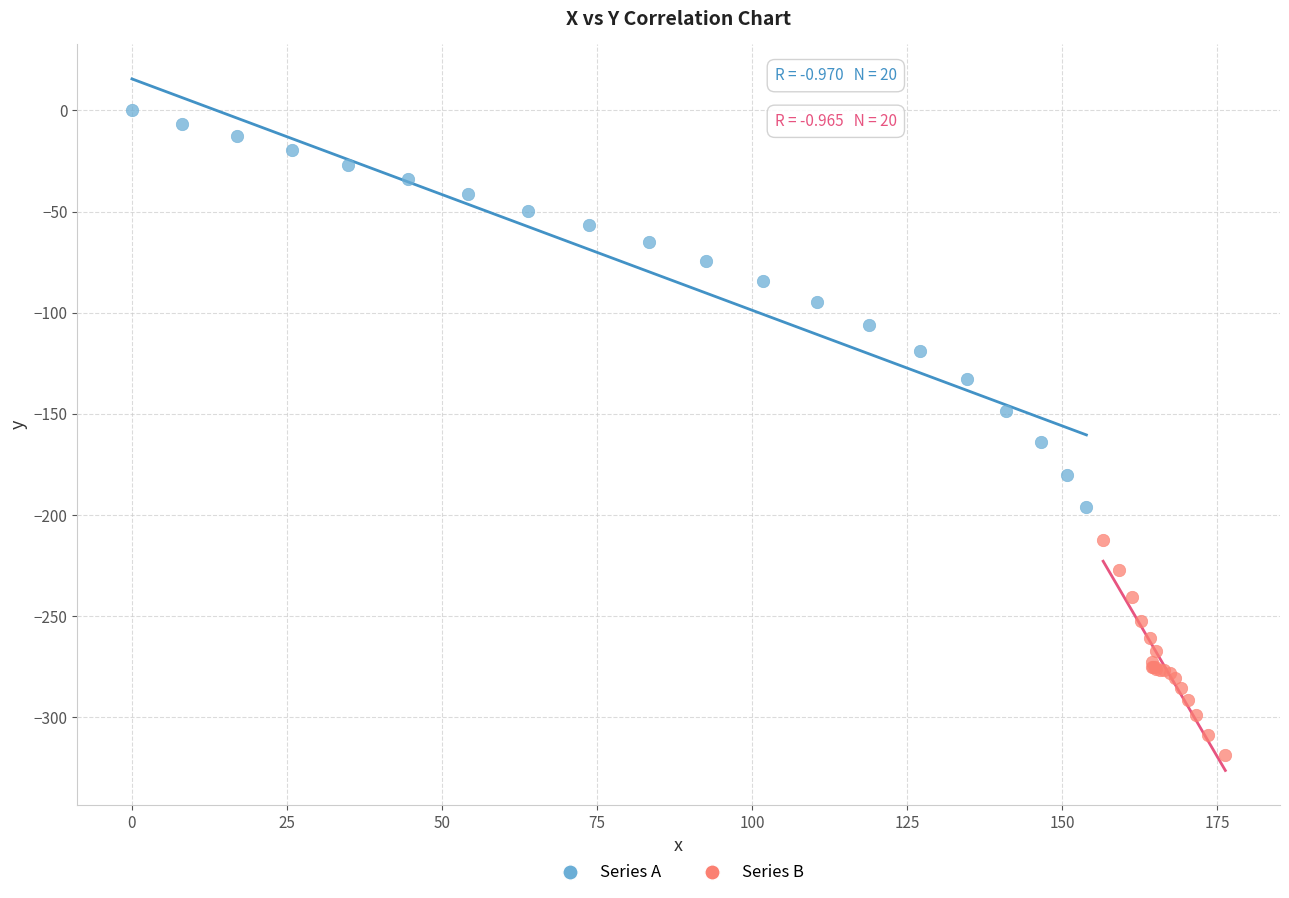

What are all the series names shown in the legend?

Series A, Series B